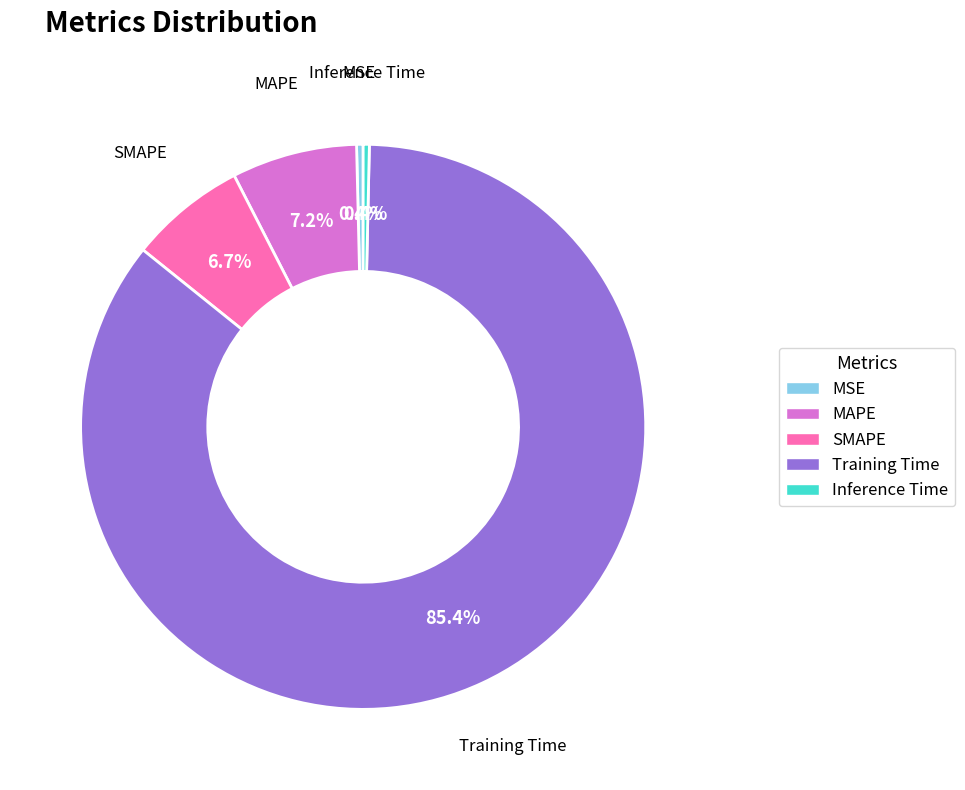

The Training Time slice represents 85% of the pie. True or false?

True